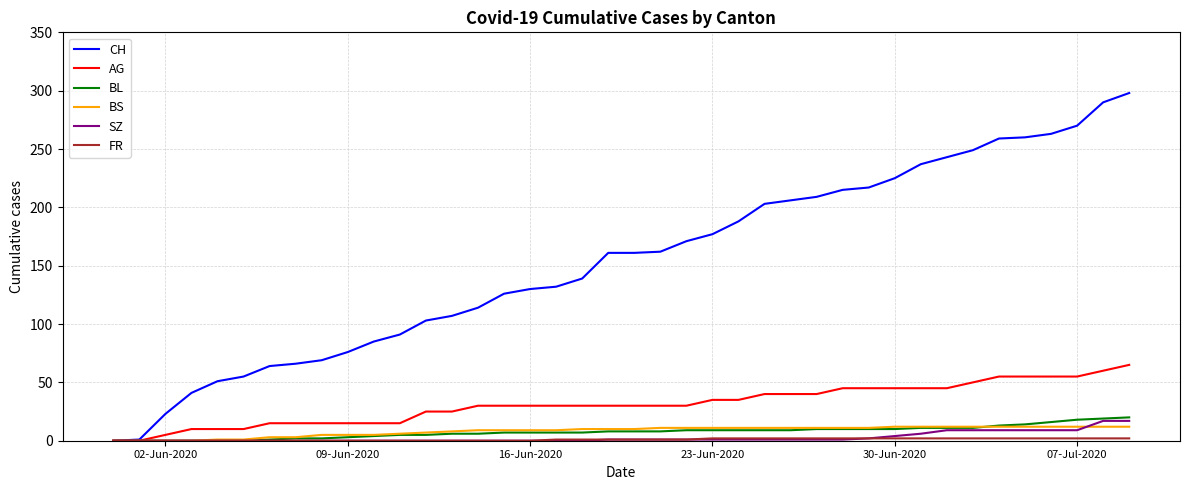

Which series has the largest total across all categories?

CH